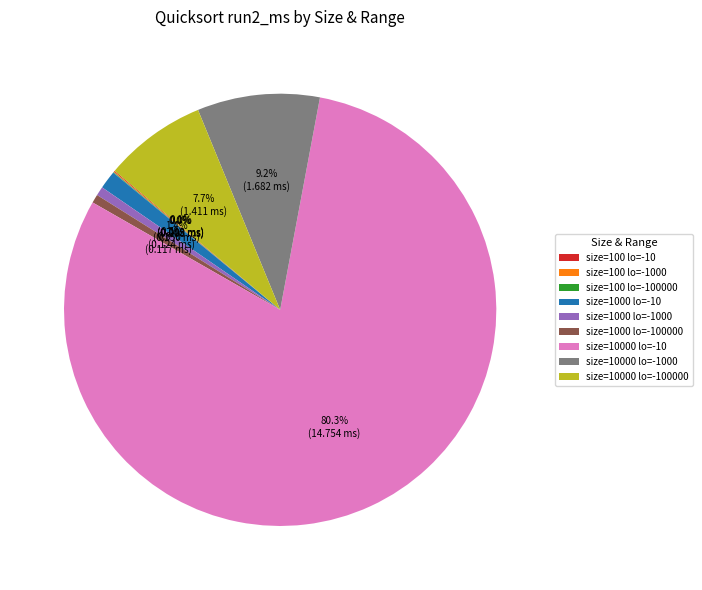

Which has a higher value, size=1000 lo=-10 or size=10000 lo=-100000?

size=10000 lo=-100000